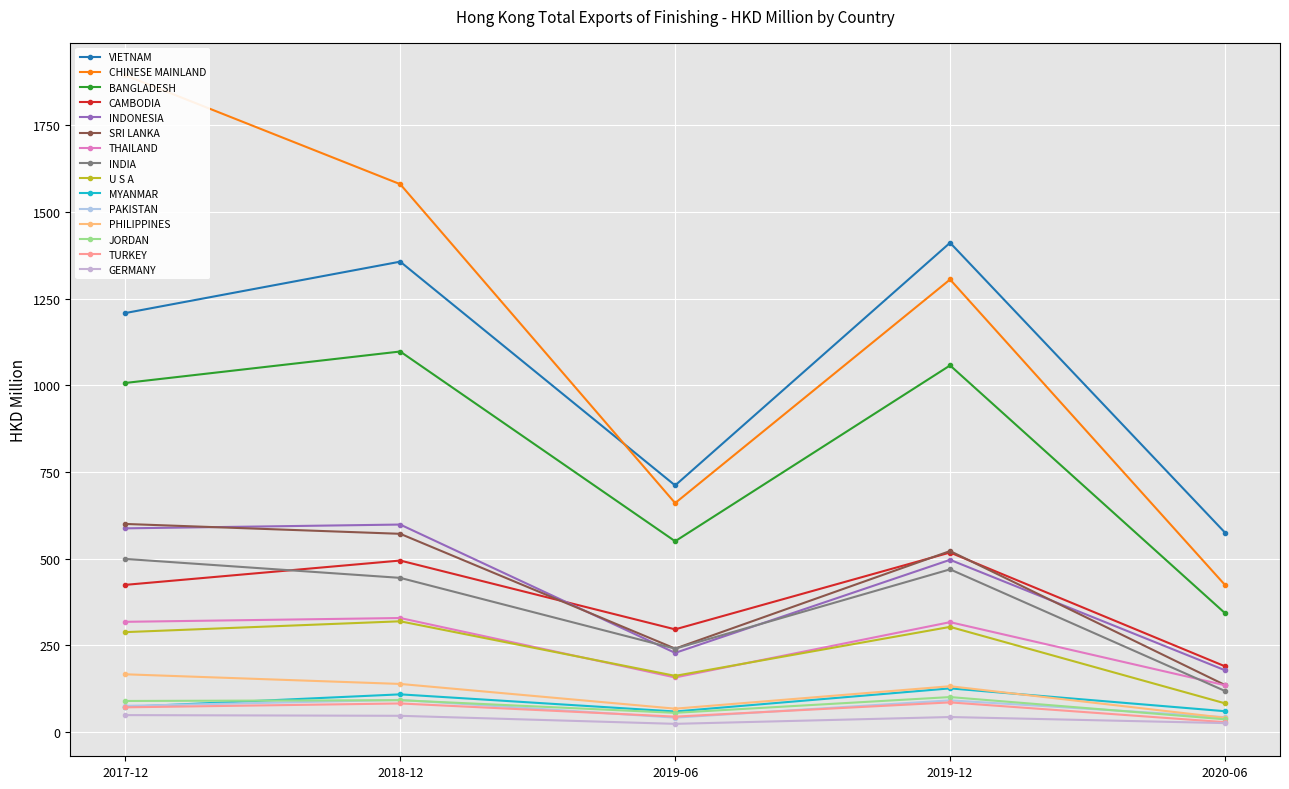

The value of 201906 at GERMANY is 23.9. True or false?

True